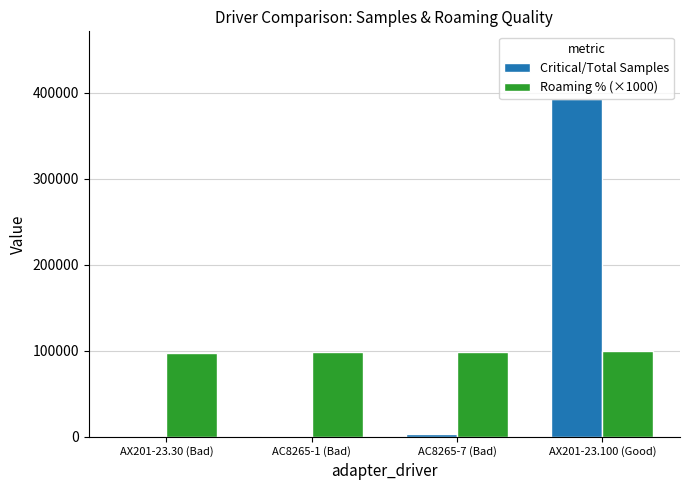

What value does the Roaming % (×1000) series have at AC8265-7 (Bad), to the nearest 100?

98800